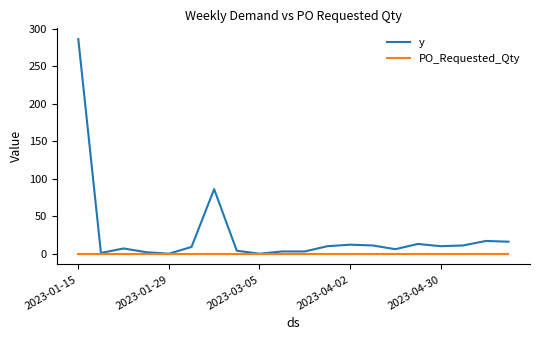

What is the greatest value displayed?

286